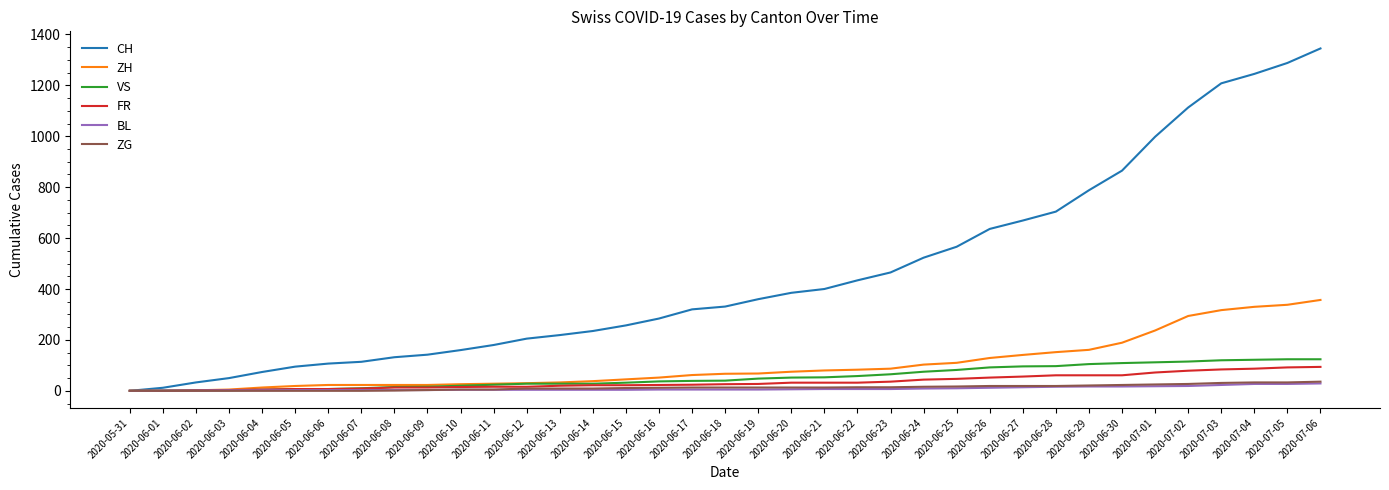

What position from the right is 2020-06-16?

21